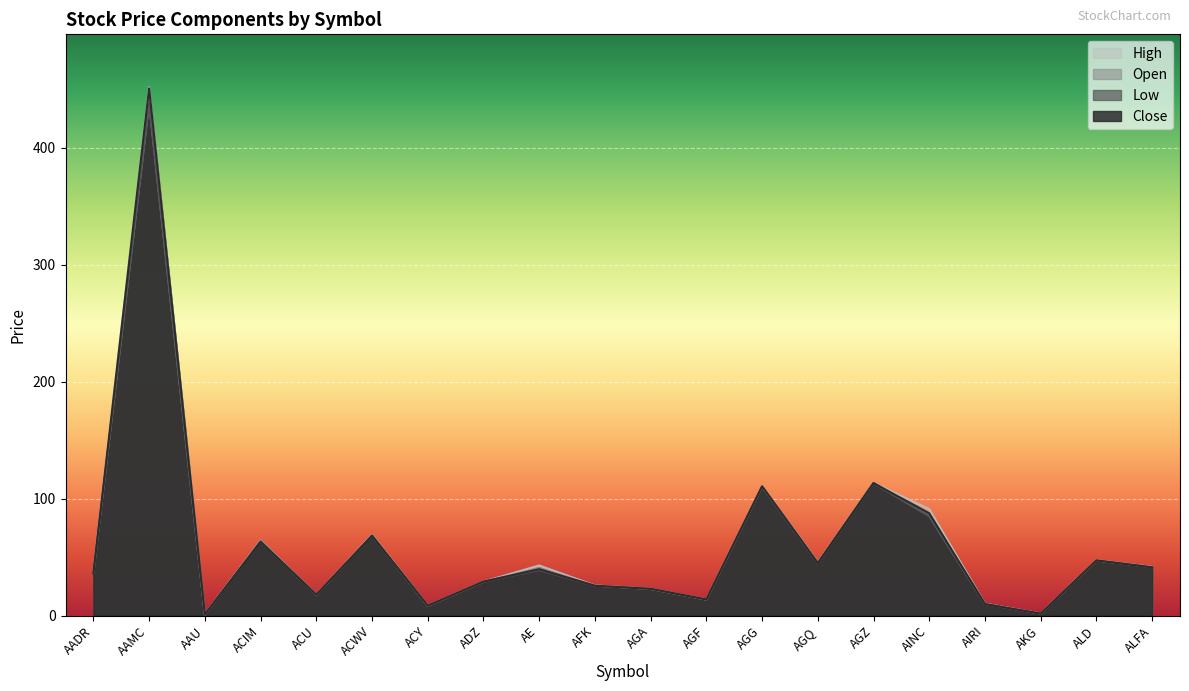

Rank the series at AAU from highest to lowest value.

High, Open, Close, Low